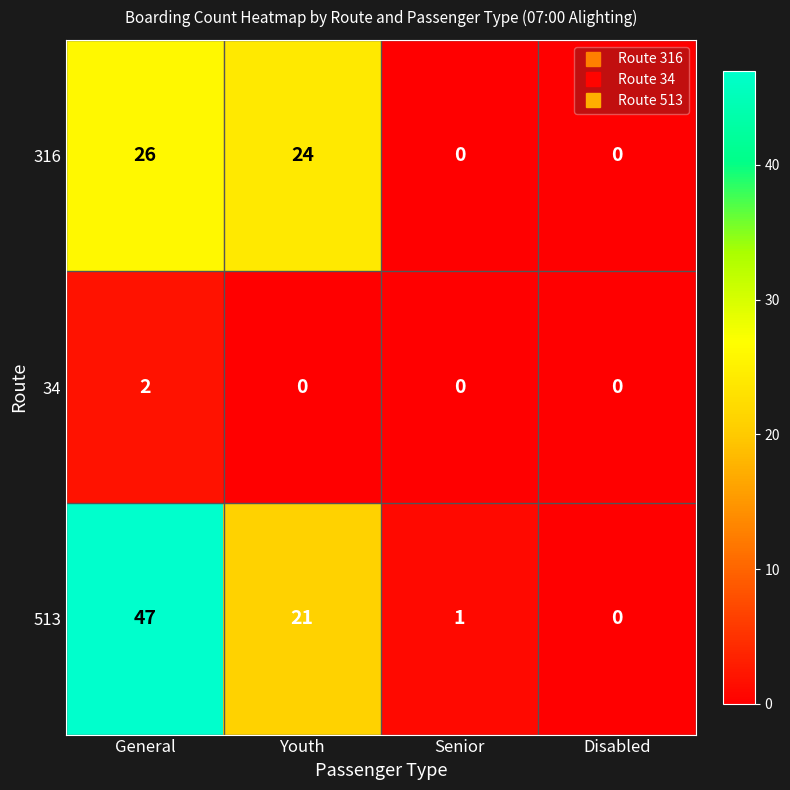

What is the greatest value displayed?

47